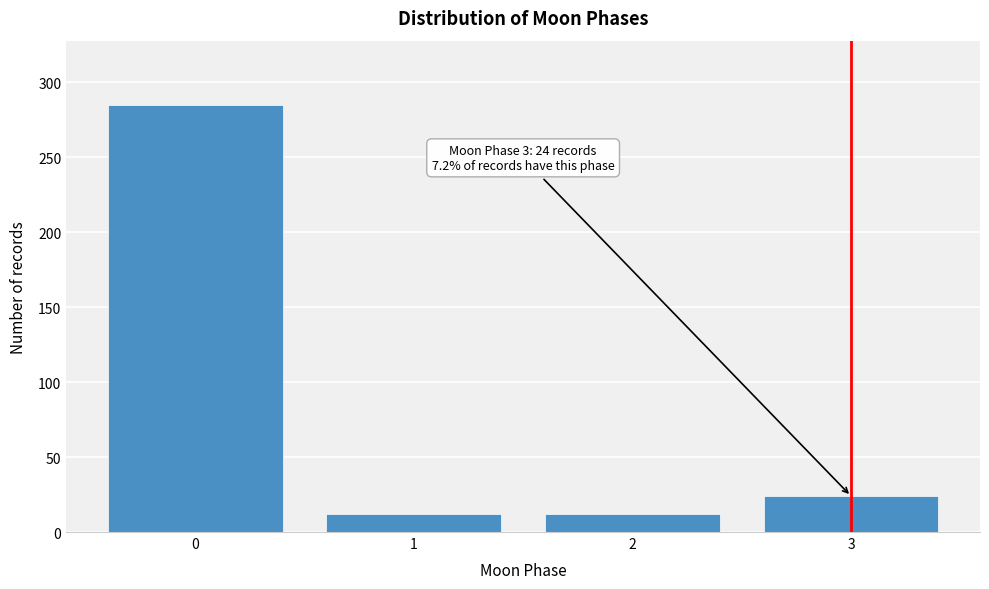

Reading left to right, list all the values displayed in this chart.

285	12	12	24